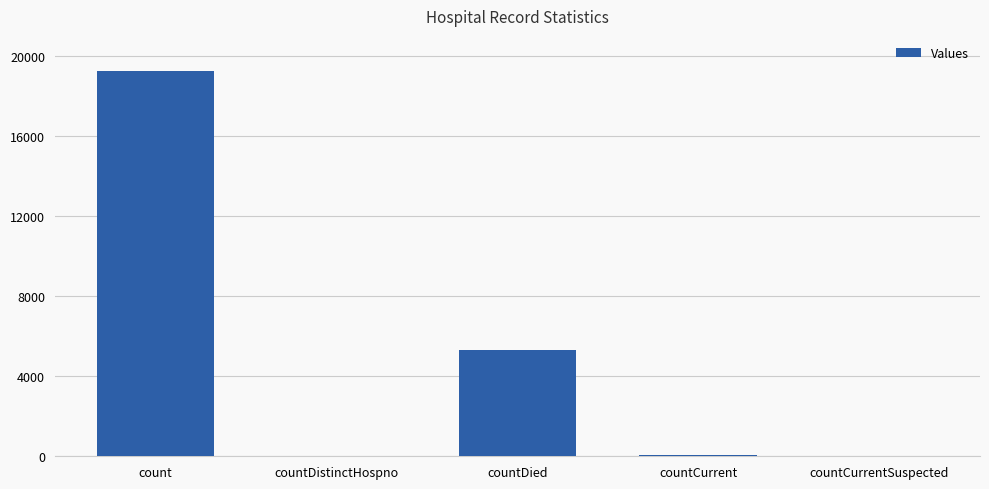

True or false: the data shows 5321 at countDied.

True